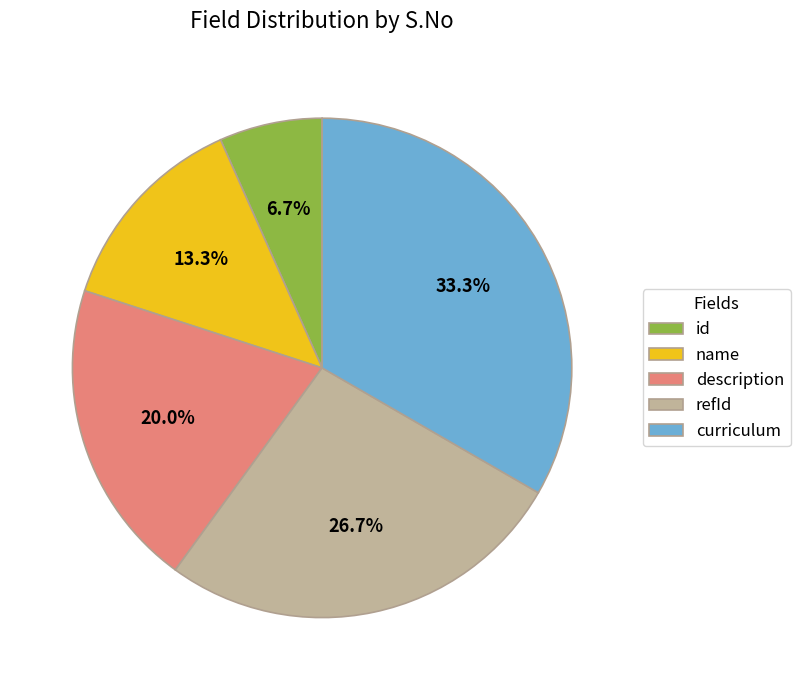

To the nearest percent, what is the difference between the refId and name slice percentages?

13%